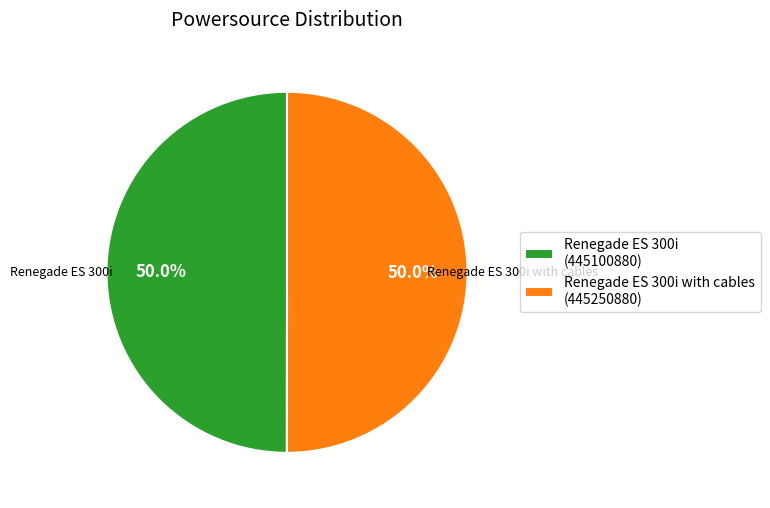

What is the ratio of the value at Renegade ES 300i with cables (445250880) to the value at Renegade ES 300i (445100880)?

1.0